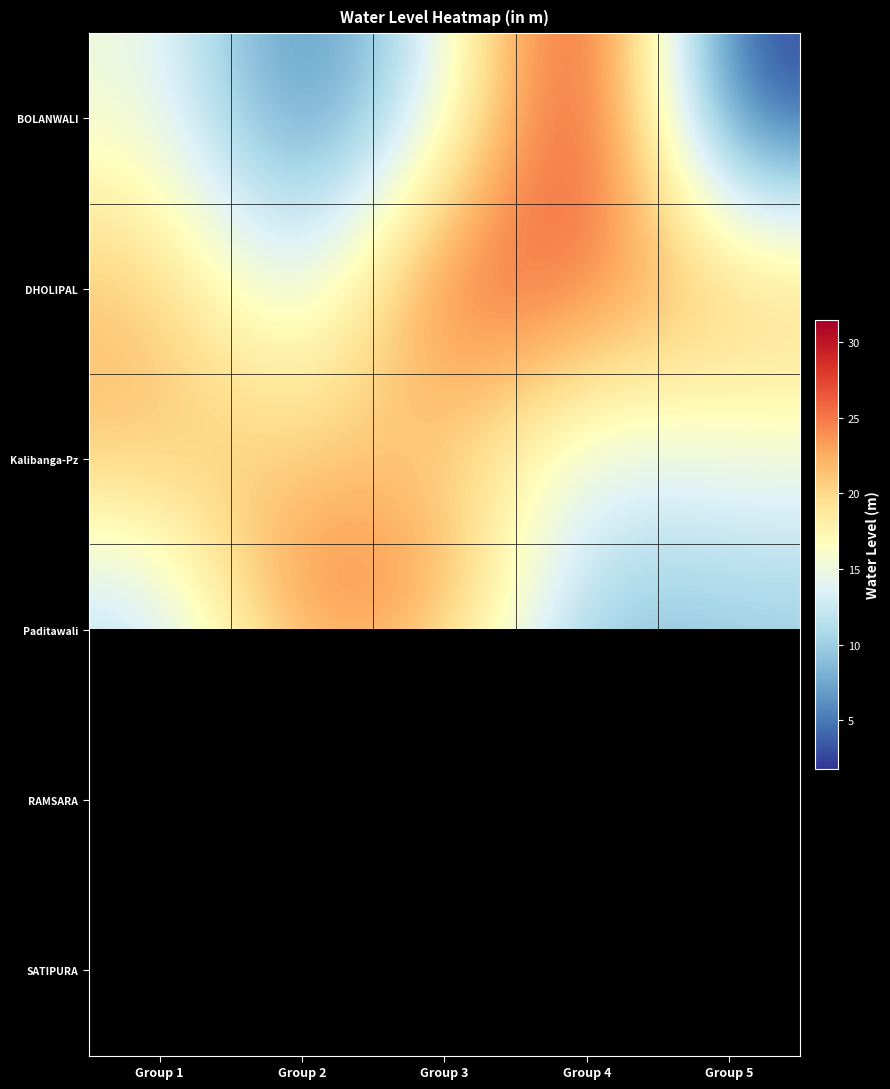

At how many categories does at least one series exceed 24?

4